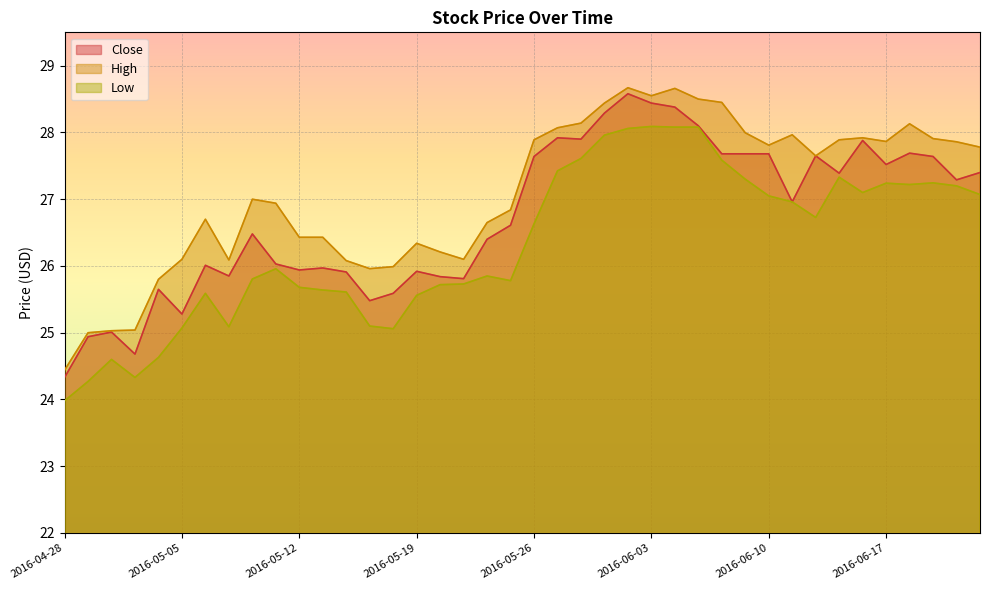

At which label does Close reach its peak?

2016-06-02